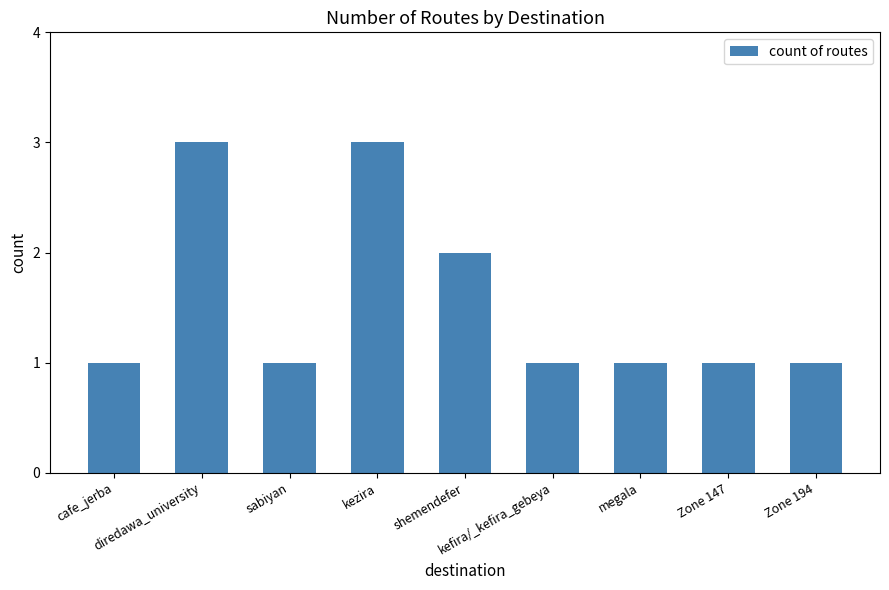

What is the minimum value shown in the chart?

1